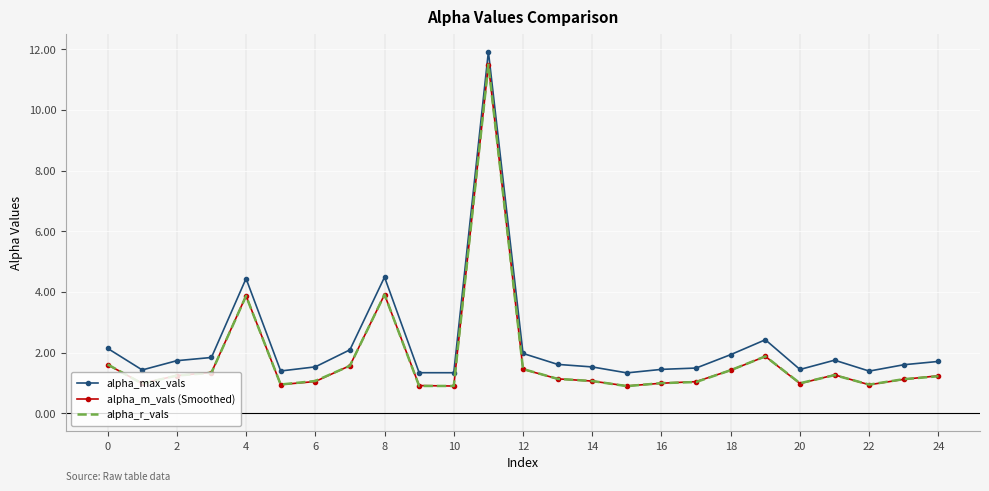

What is the highest value of the alpha_m_vals (Smoothed) series?

11.5